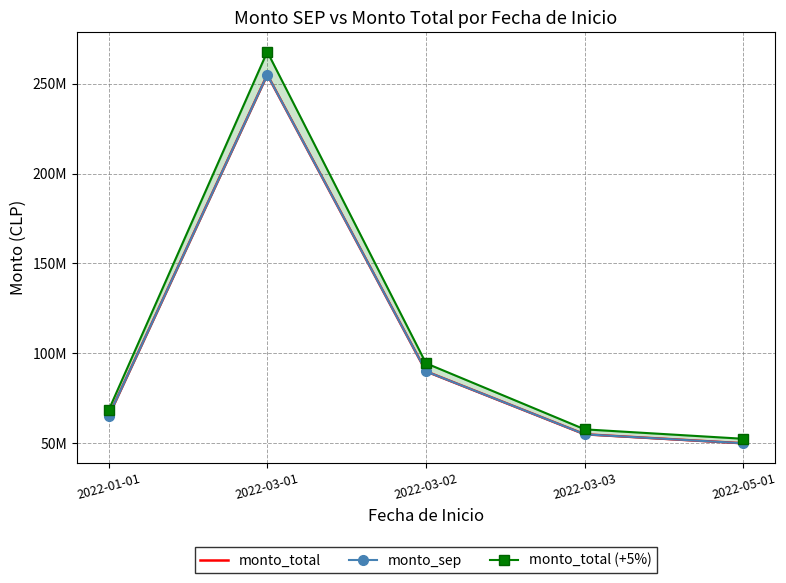

At which category does the chart reach its minimum across all series?

2022-05-01